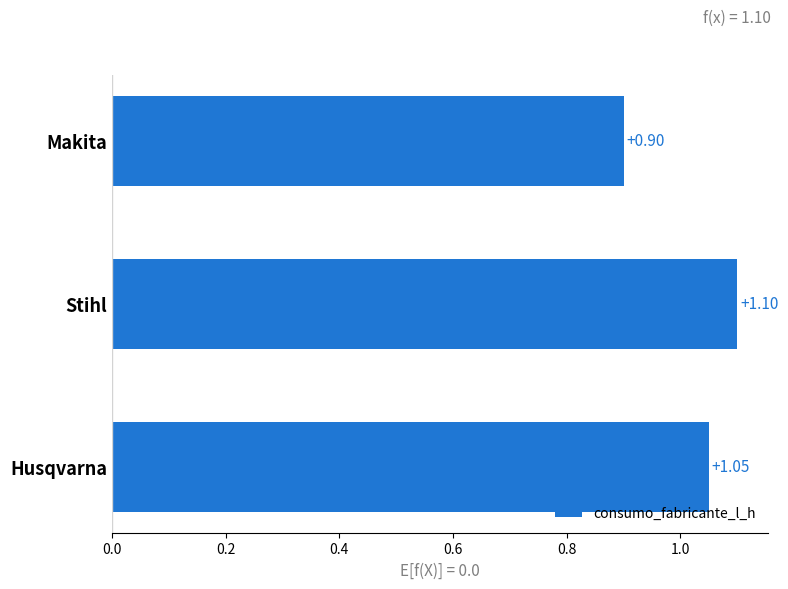

Which label corresponds to the largest value in the chart?

Stihl